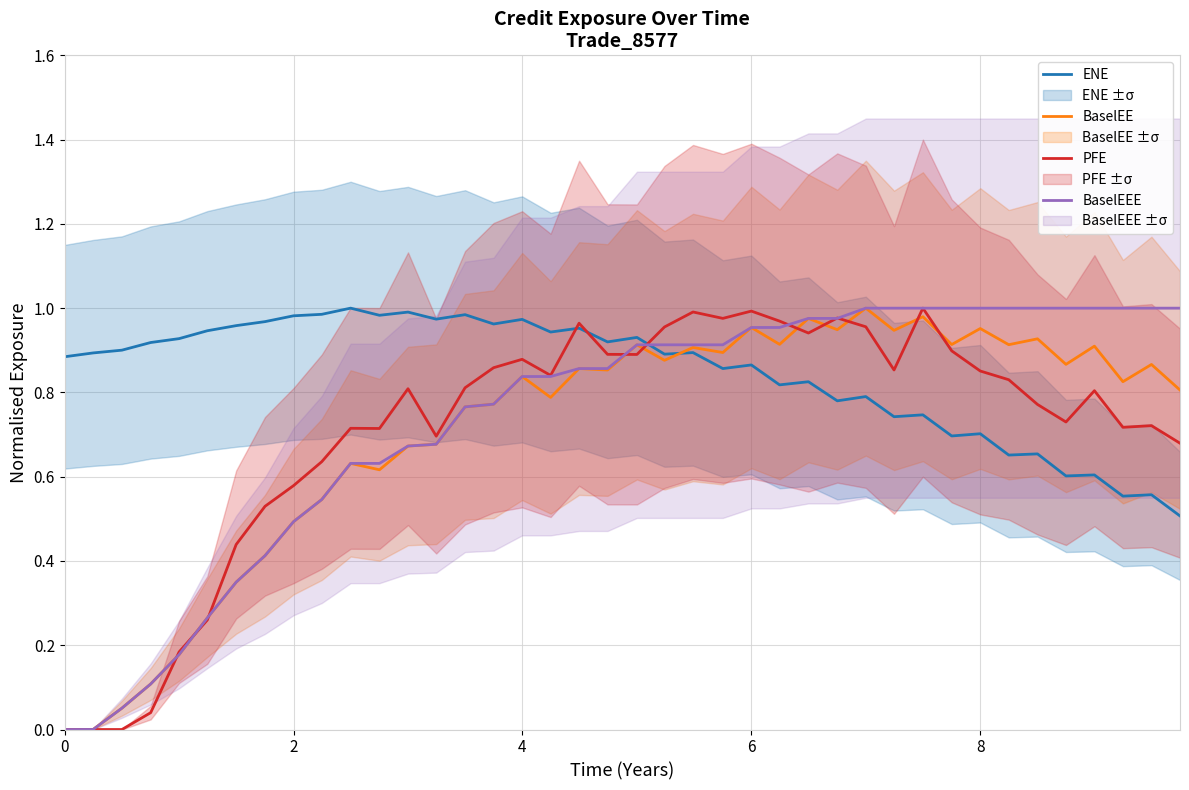

True or false: BaselEEE has more than 2 interior local peaks.

False